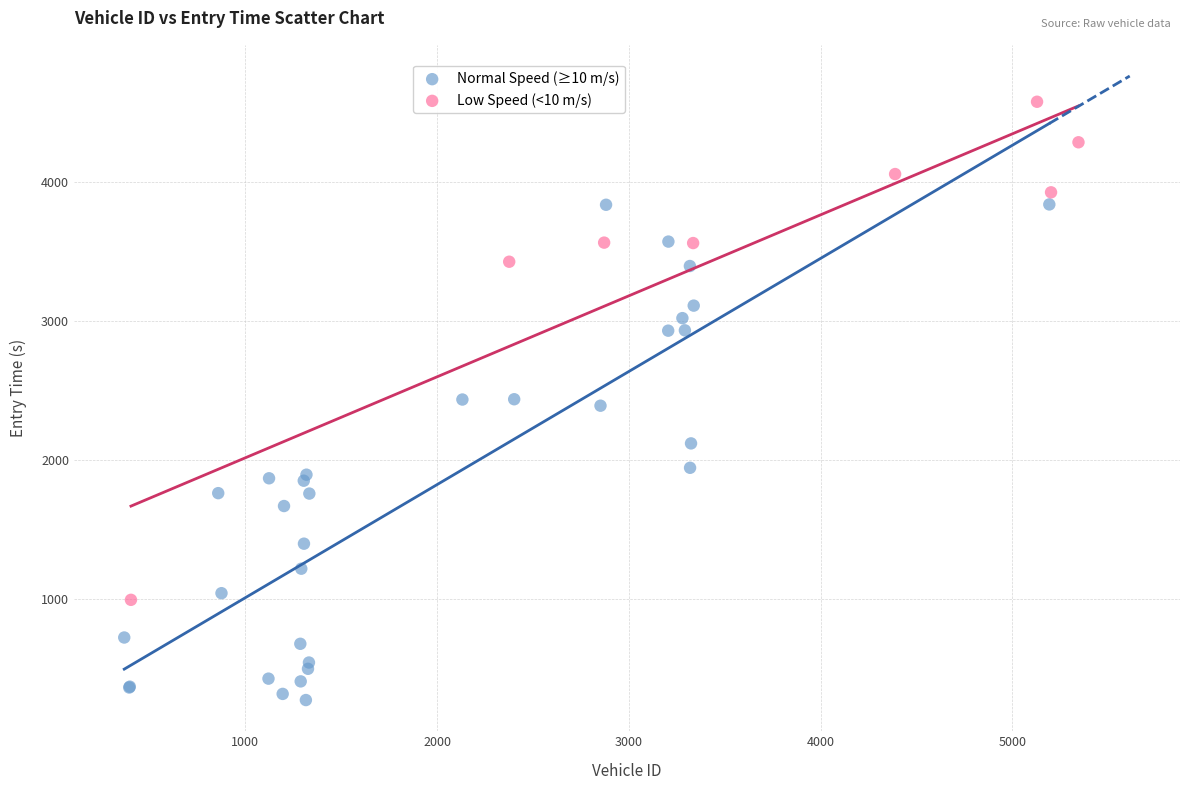

Which series contains the highest Y value?

Low Speed (<10 m/s)